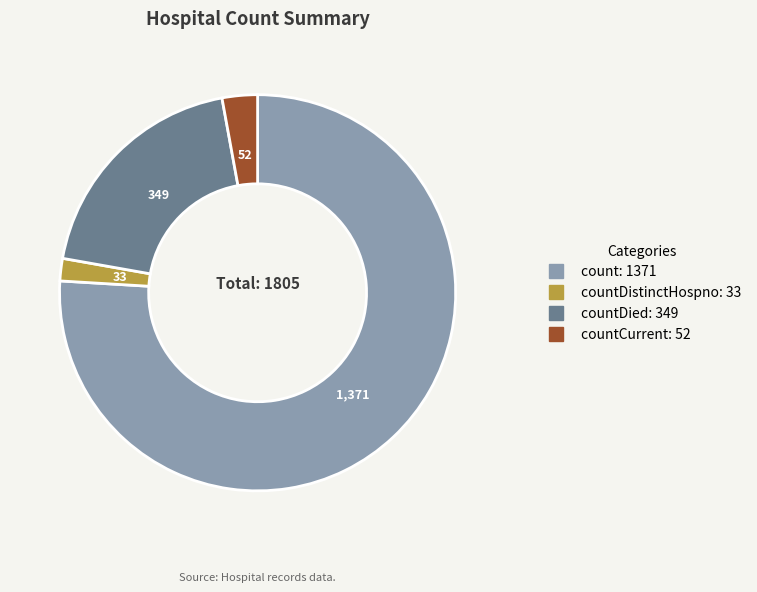

Is there a majority slice in this chart?

Yes